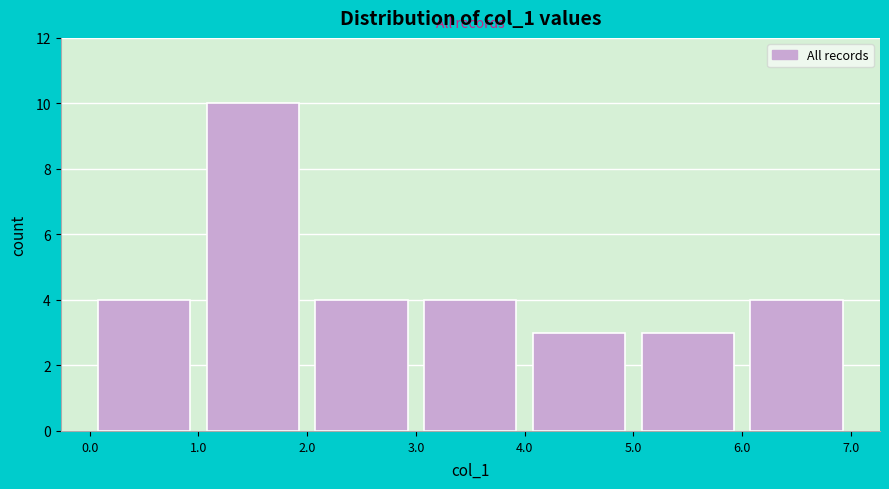

Reading left to right, list every bar in this chart as the range it spans on the x-axis followed by its height. The values are not printed on the chart, so give them approximately, as read against the axis.

0.0 to 1.0: 4
1.0 to 2.0: 10
2.0 to 3.0: 4
3.0 to 4.0: 4
4.0 to 5.0: 3
5.0 to 6.0: 3
6.0 to 7.0: 4